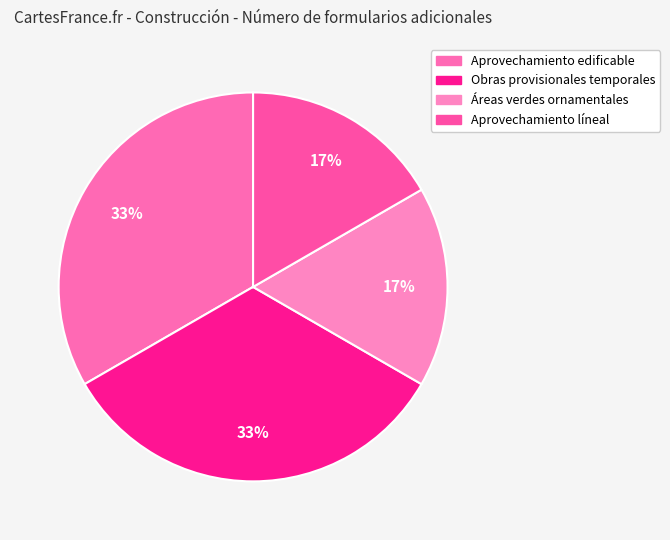

Does any single category account for the majority?

No